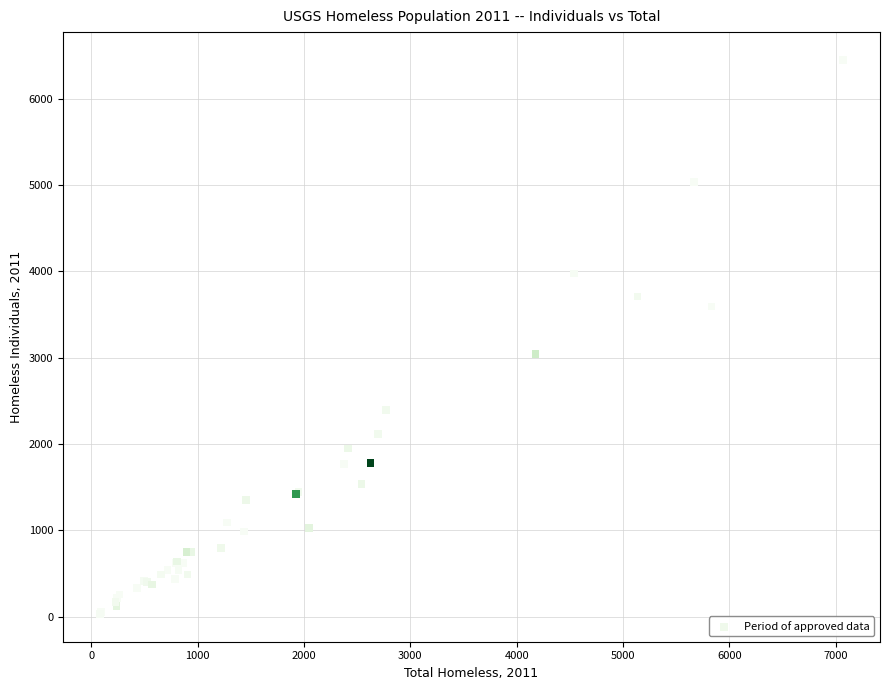

What Y value in the scatter plot is closest to 3241?

3042